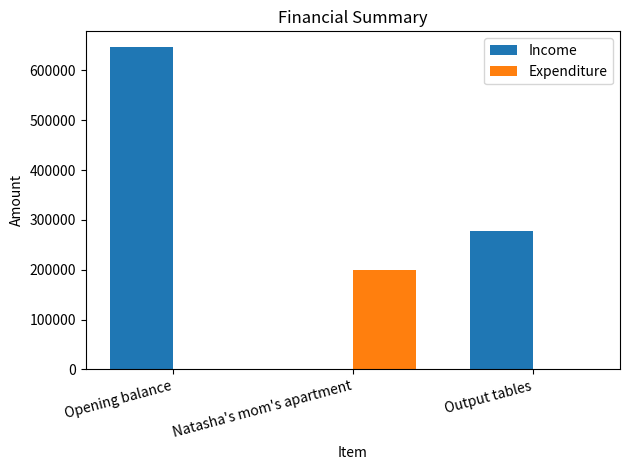

Count the number of data series in this chart.

2